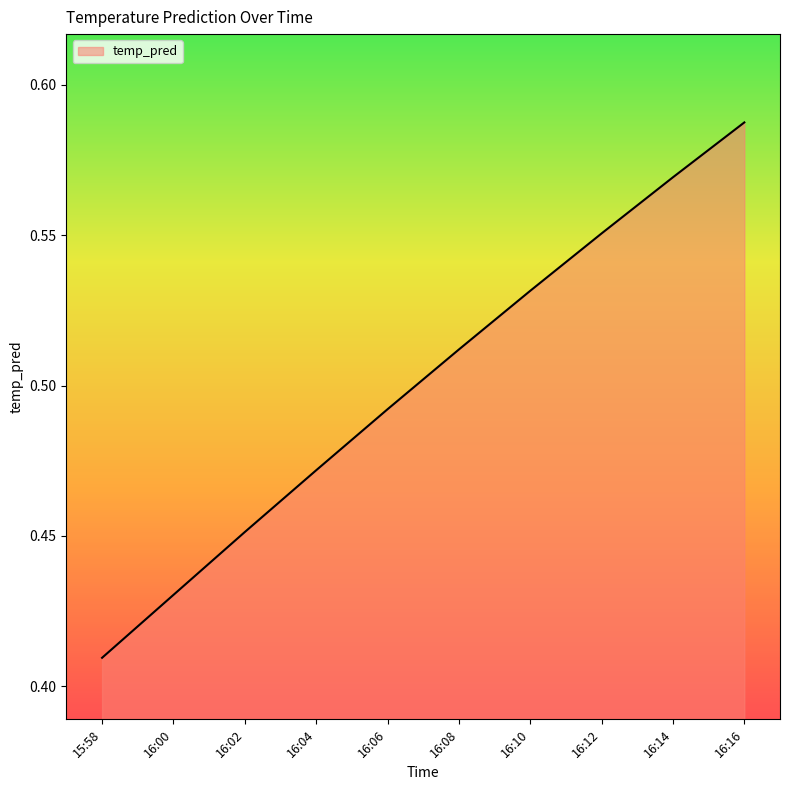

At which label is the value closest to 0?

15:58